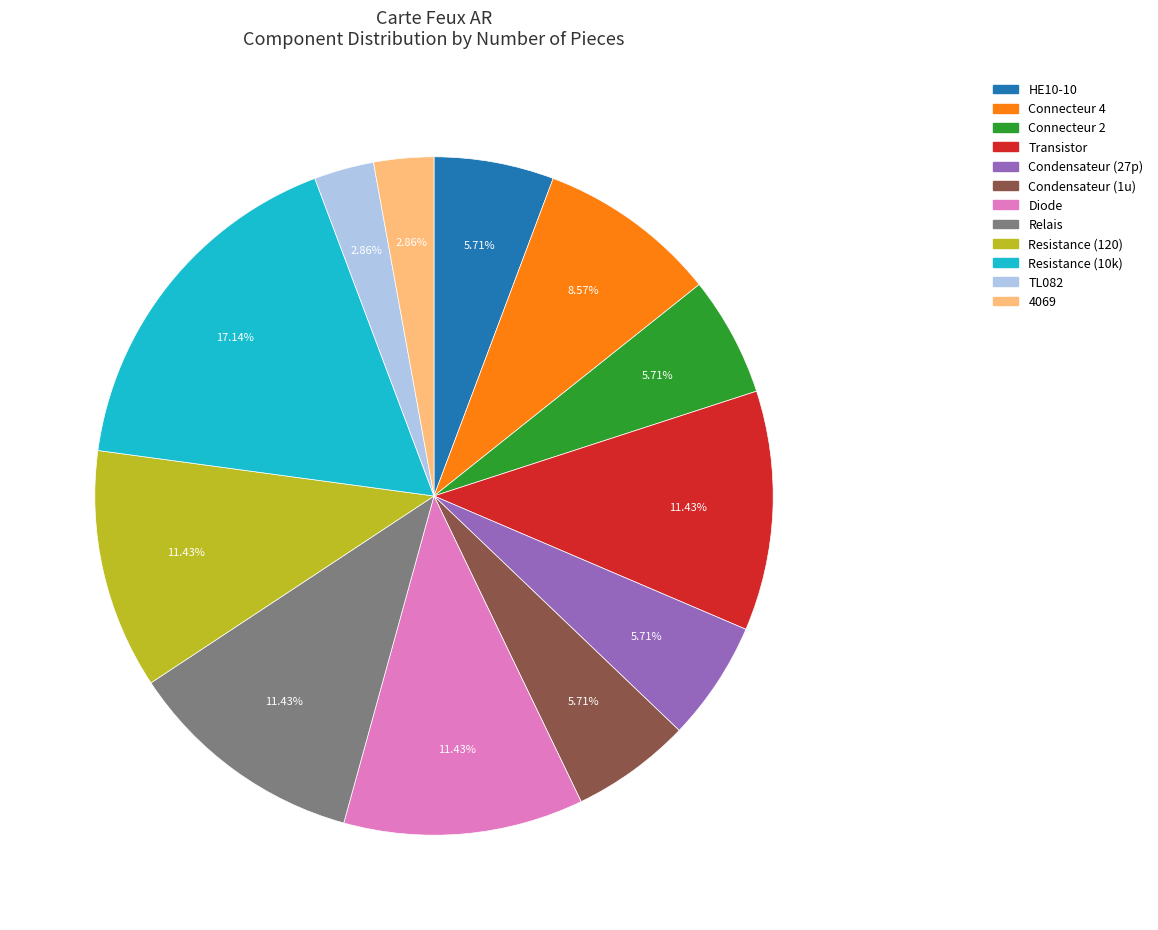

To the nearest percent, what portion does Condensateur (27p) represent?

6%